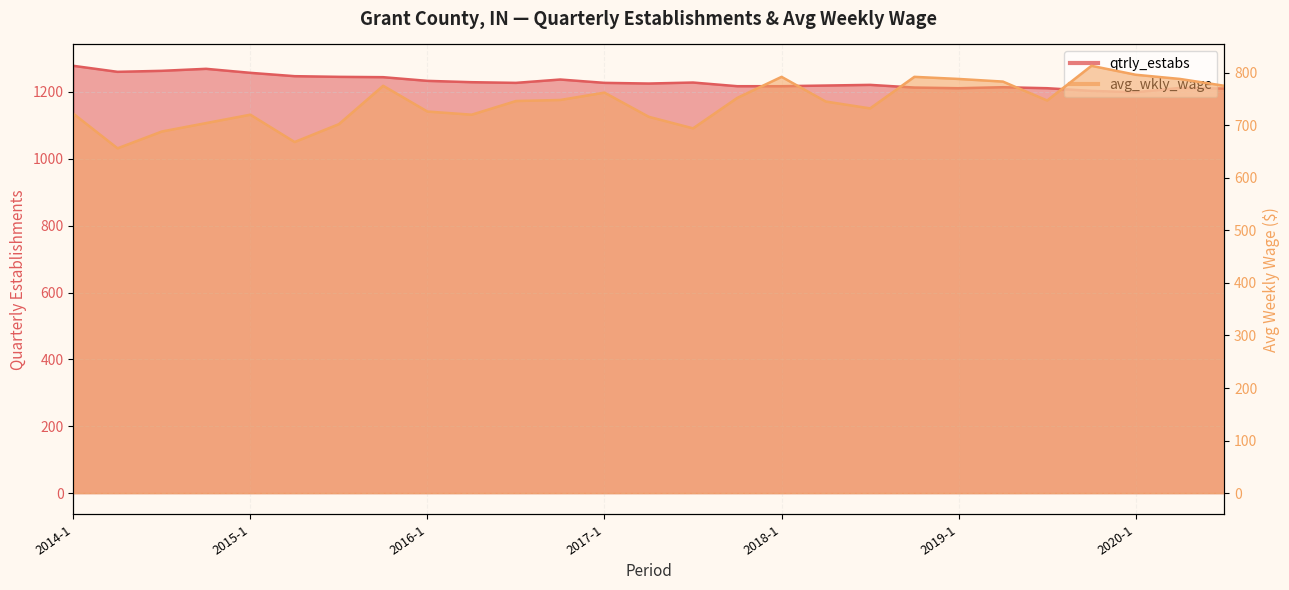

Which series changed the most between 2019-1 and 2020-3?

avg_wkly_wage